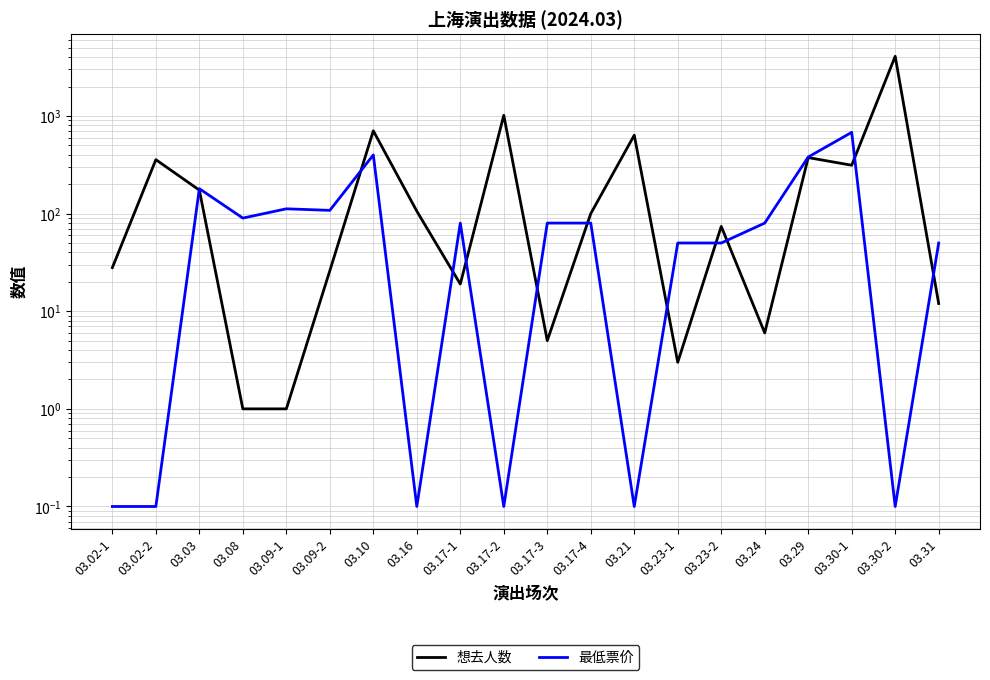

True or false: 想去人数 has a value of 54.6 at 03.17-4.

False